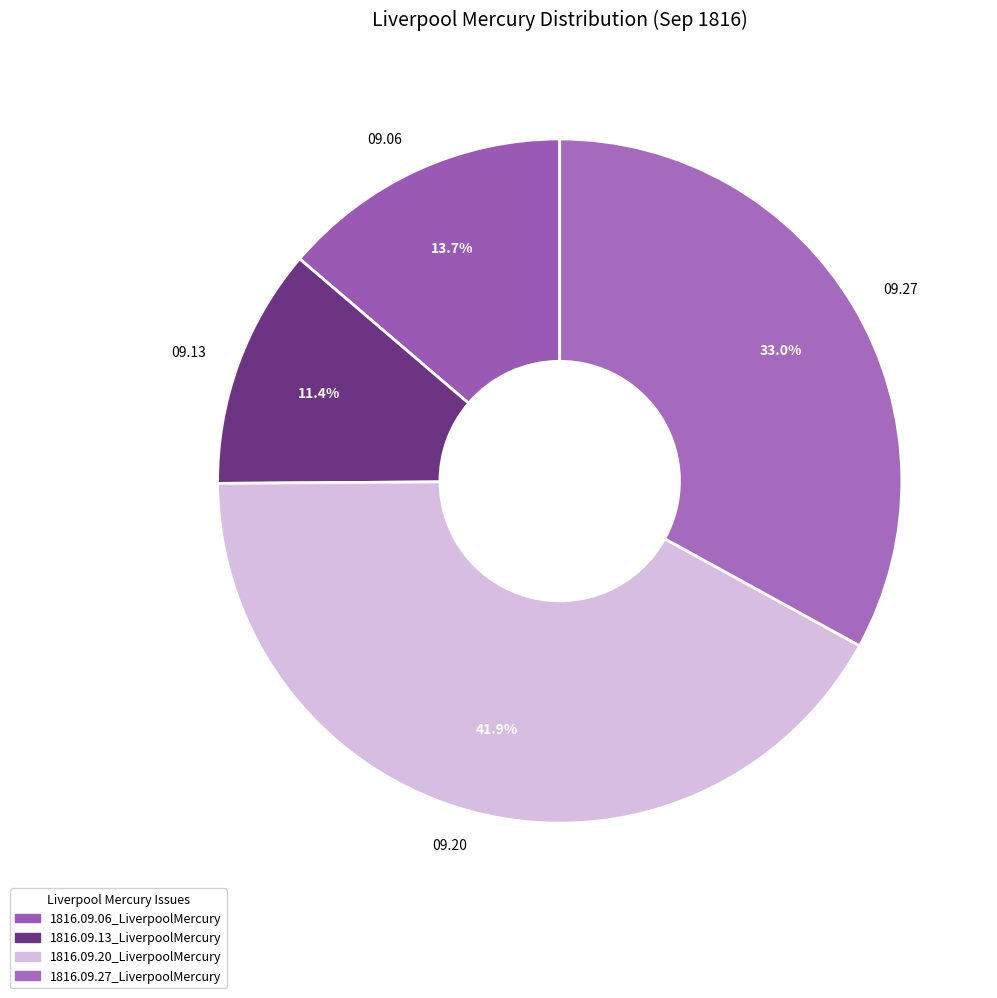

What portion of the pie excludes 09.13?

88.6%